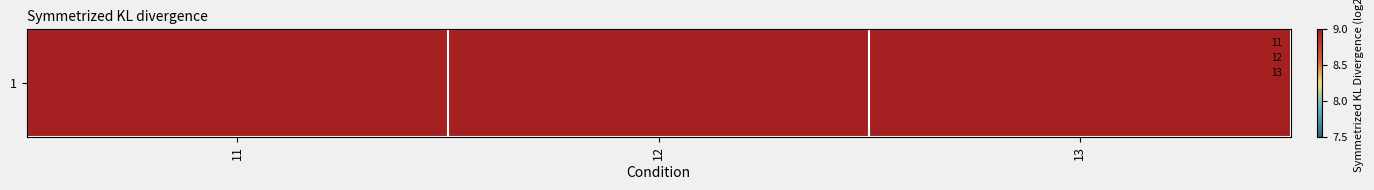

What is the ratio of the value at 11 to the value at 13?

0.8